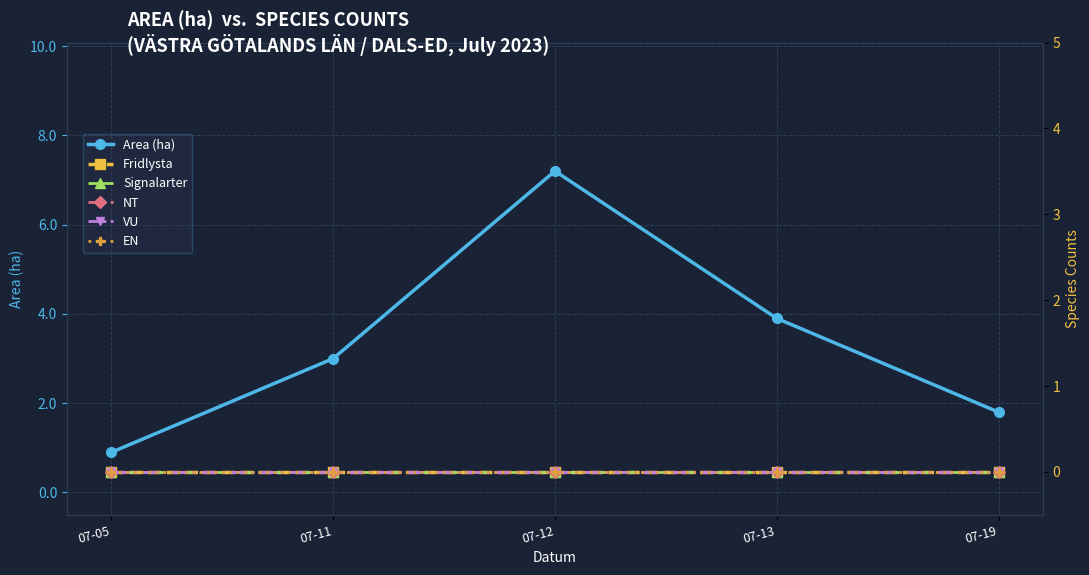

True or false: EN has more than 0 points higher than both neighbors.

False